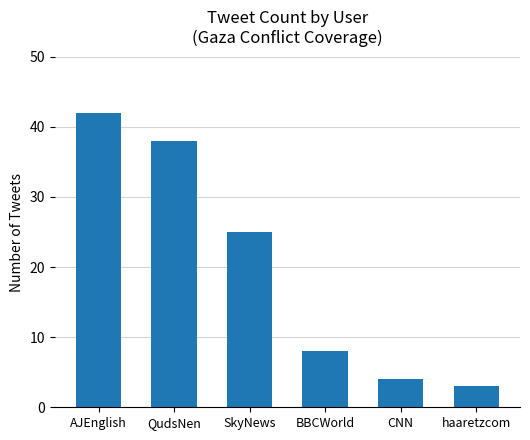

The value at BBCWorld is 2. True or false?

False